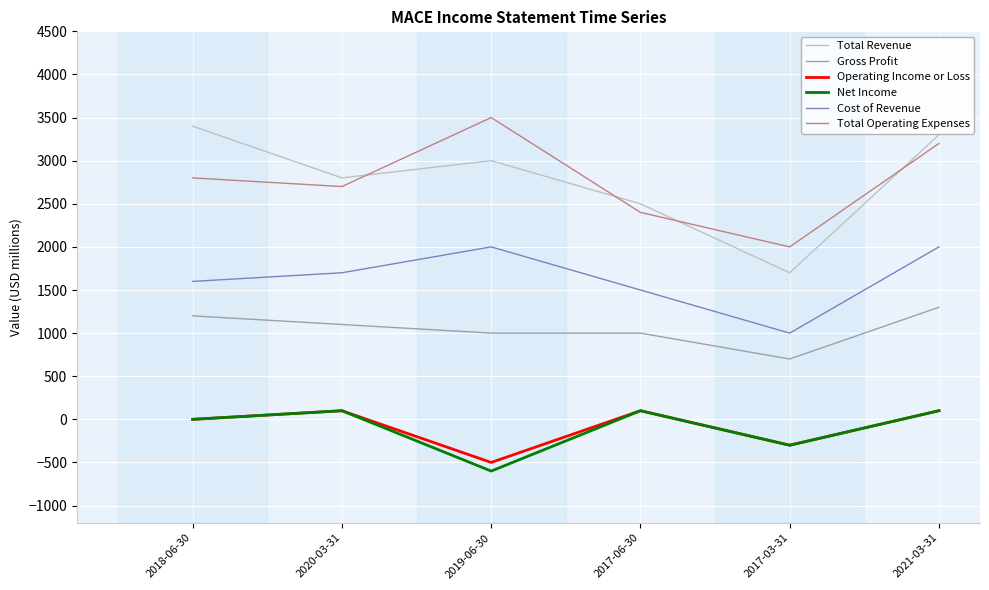

Reading left to right, transcribe all the data shown in this chart.

Total Revenue: 2018-06-30=3400	2020-03-31=2800	2019-06-30=3000	2017-06-30=2500	2017-03-31=1700	2021-03-31=3300
Gross Profit: 2018-06-30=1200	2020-03-31=1100	2019-06-30=1000	2017-06-30=1000	2017-03-31=700	2021-03-31=1300
Operating Income or Loss: 2018-06-30=0	2020-03-31=100	2019-06-30=-500	2017-06-30=100	2017-03-31=-300	2021-03-31=100
Net Income: 2018-06-30=0	2020-03-31=100	2019-06-30=-600	2017-06-30=100	2017-03-31=-300	2021-03-31=100
Cost of Revenue: 2018-06-30=1600	2020-03-31=1700	2019-06-30=2000	2017-06-30=1500	2017-03-31=1000	2021-03-31=2000
Total Operating Expenses: 2018-06-30=2800	2020-03-31=2700	2019-06-30=3500	2017-06-30=2400	2017-03-31=2000	2021-03-31=3200